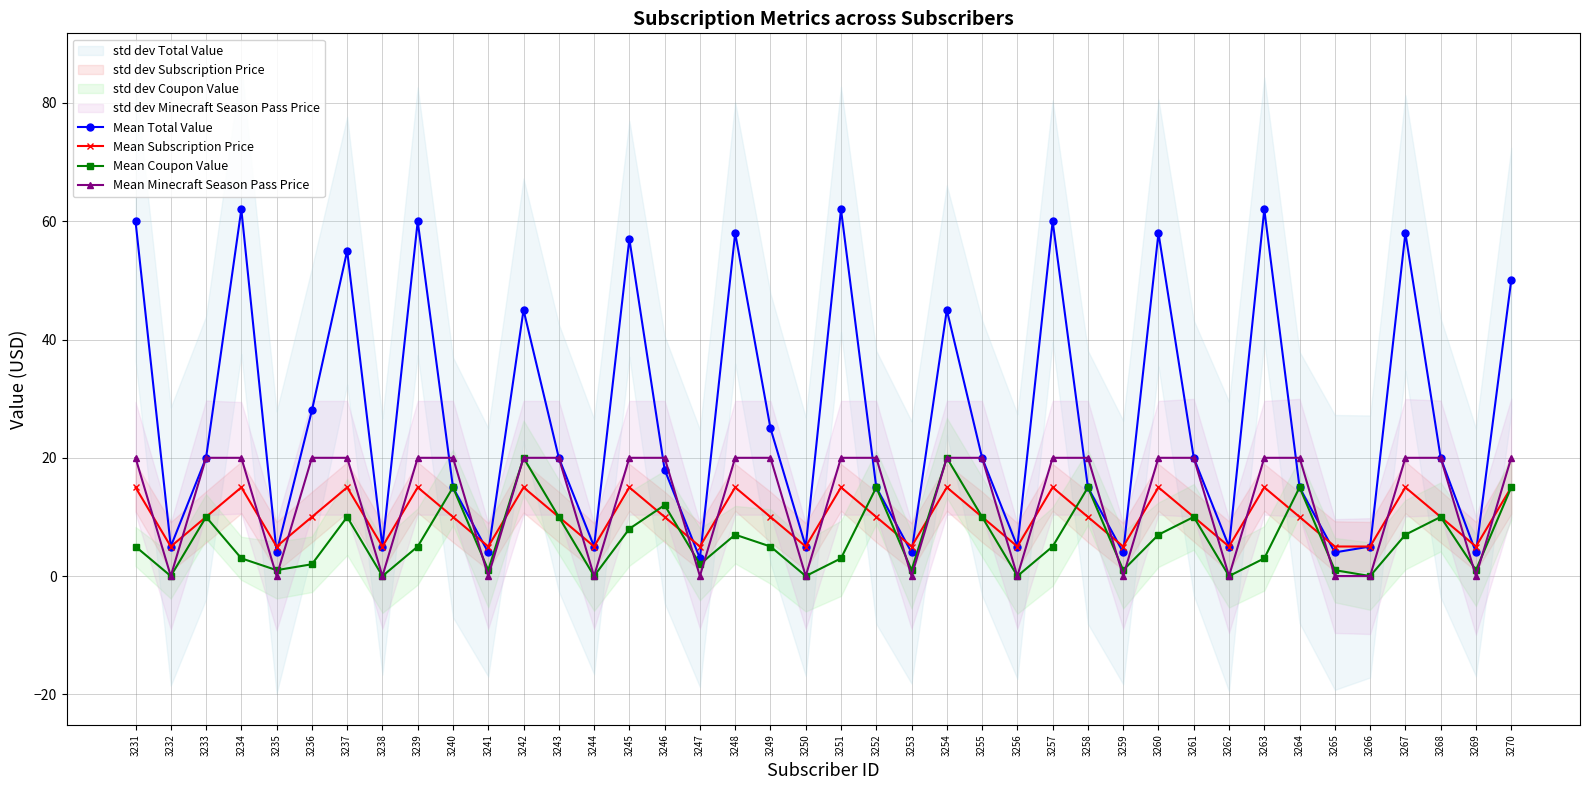

What is the difference between the Mean Minecraft Season Pass Price values at 3266 and 3242?

20